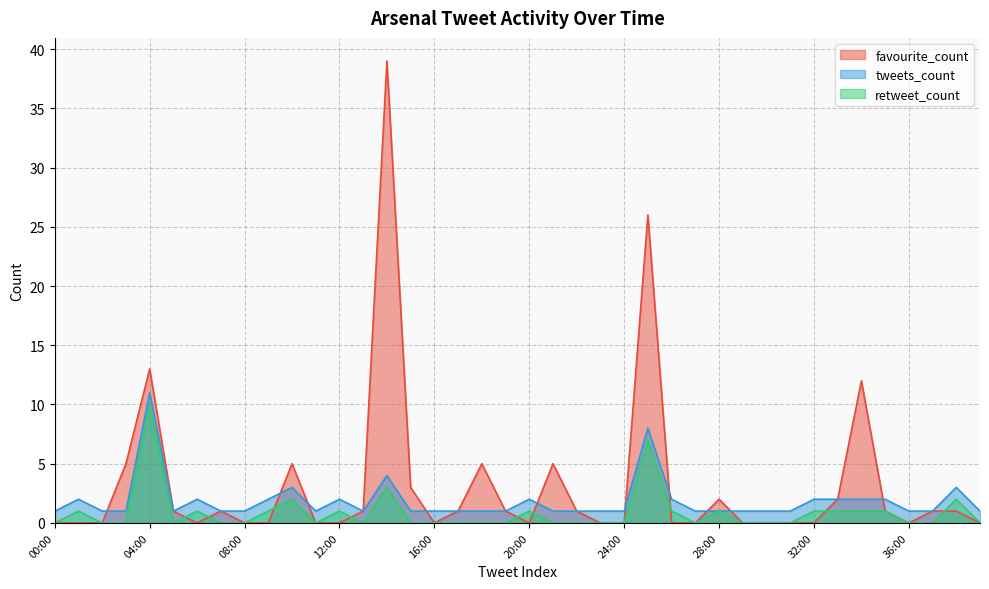

What are all the series names shown in the legend?

favourite_count, tweets_count, retweet_count